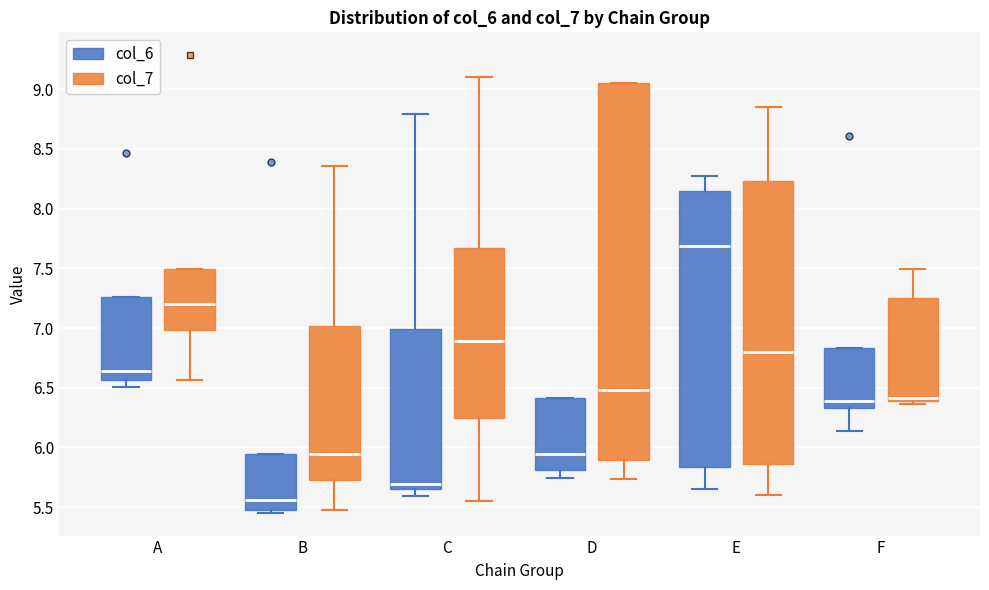

Which box is the tallest, from its lower edge to its upper edge?

D (col_7)